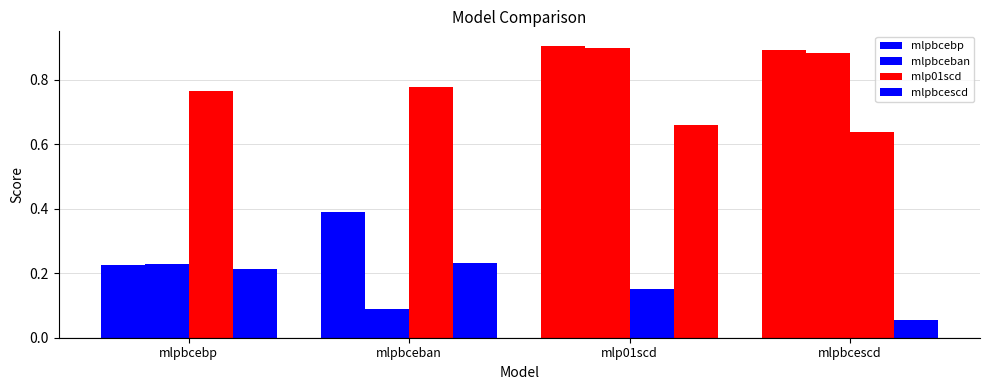

Count the number of categories in the chart.

4